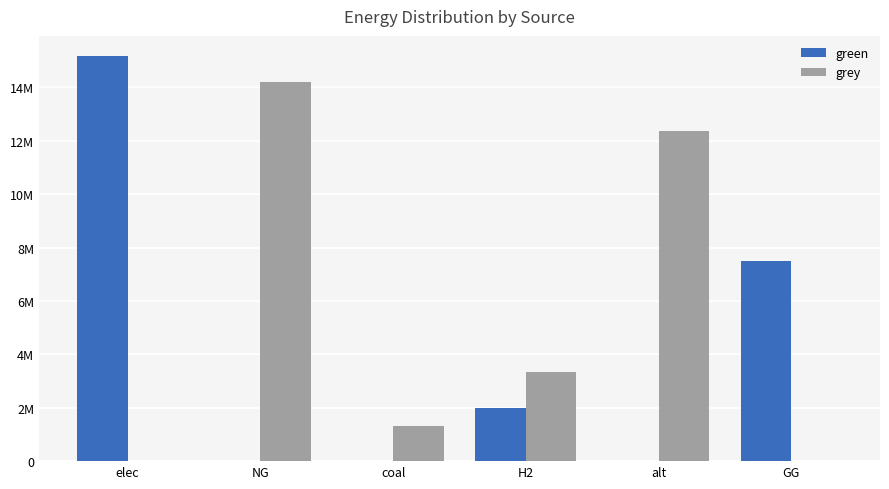

Are the bars horizontal?

No